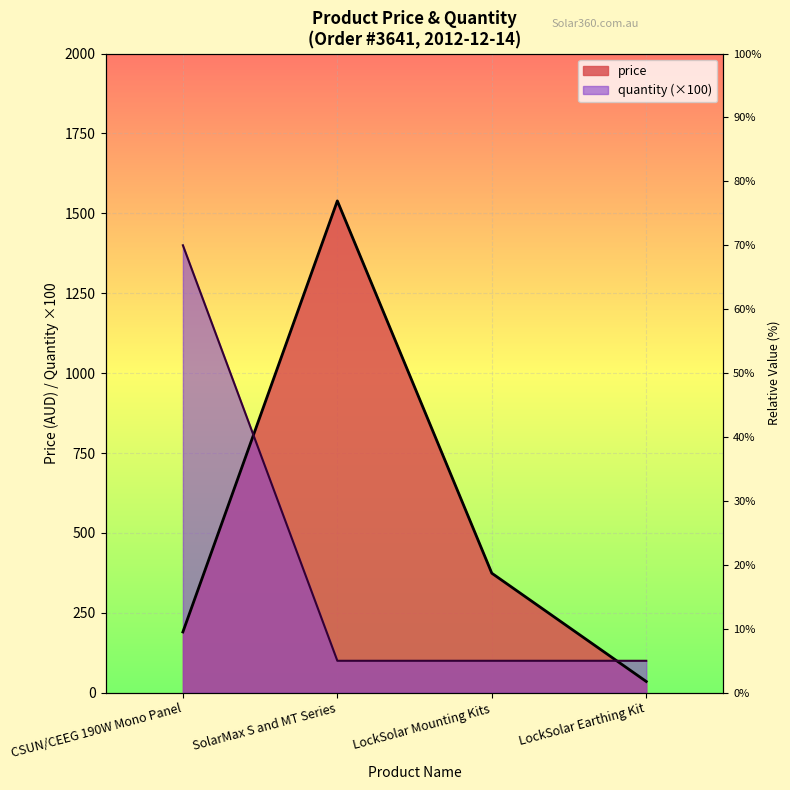

What is the difference between the maximum and minimum values in the price series?

1503.7